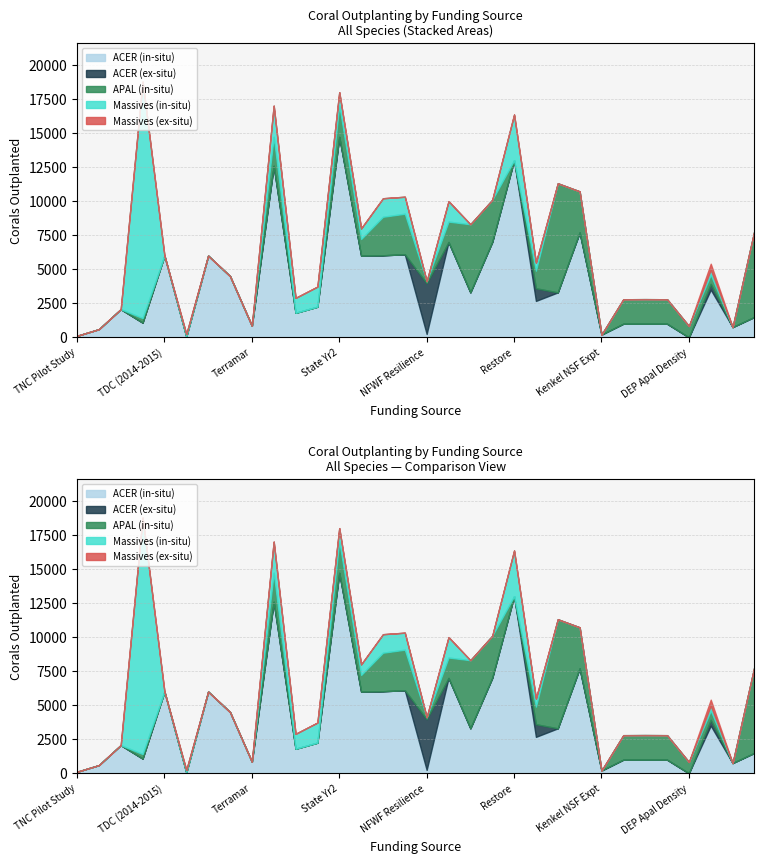

The Massives ex-situ series shows 0 at NFWF-EDR. True or false?

True